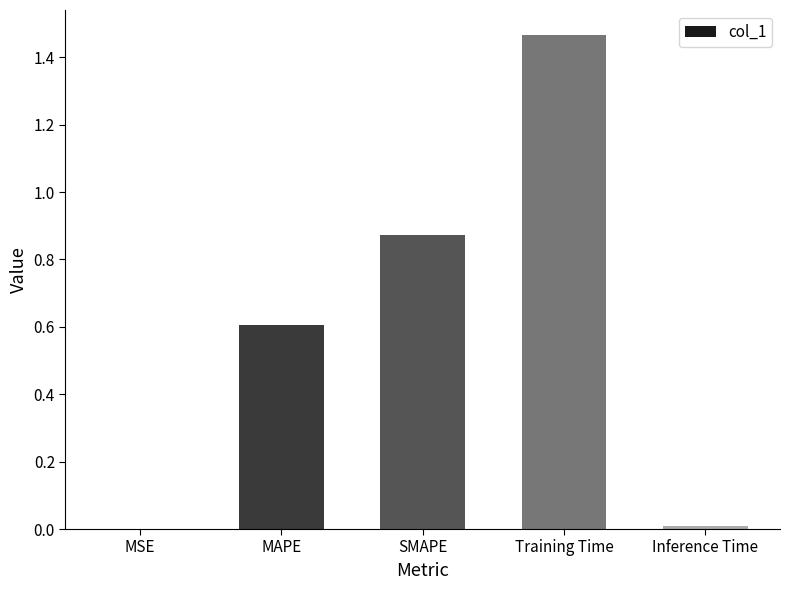

What is the average value?

0.6